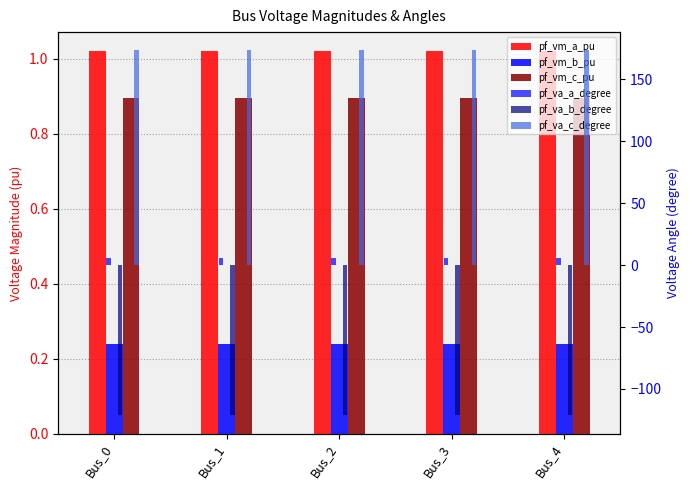

How many data points does each series have?

5